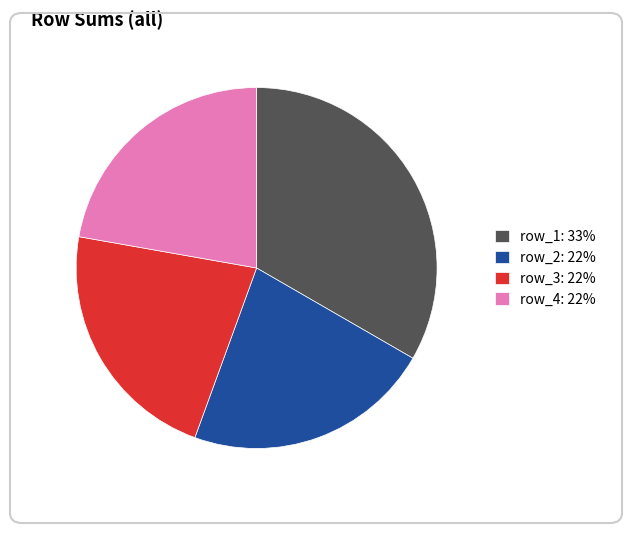

True or false: row_2: 22% accounts for 22% of the total.

True